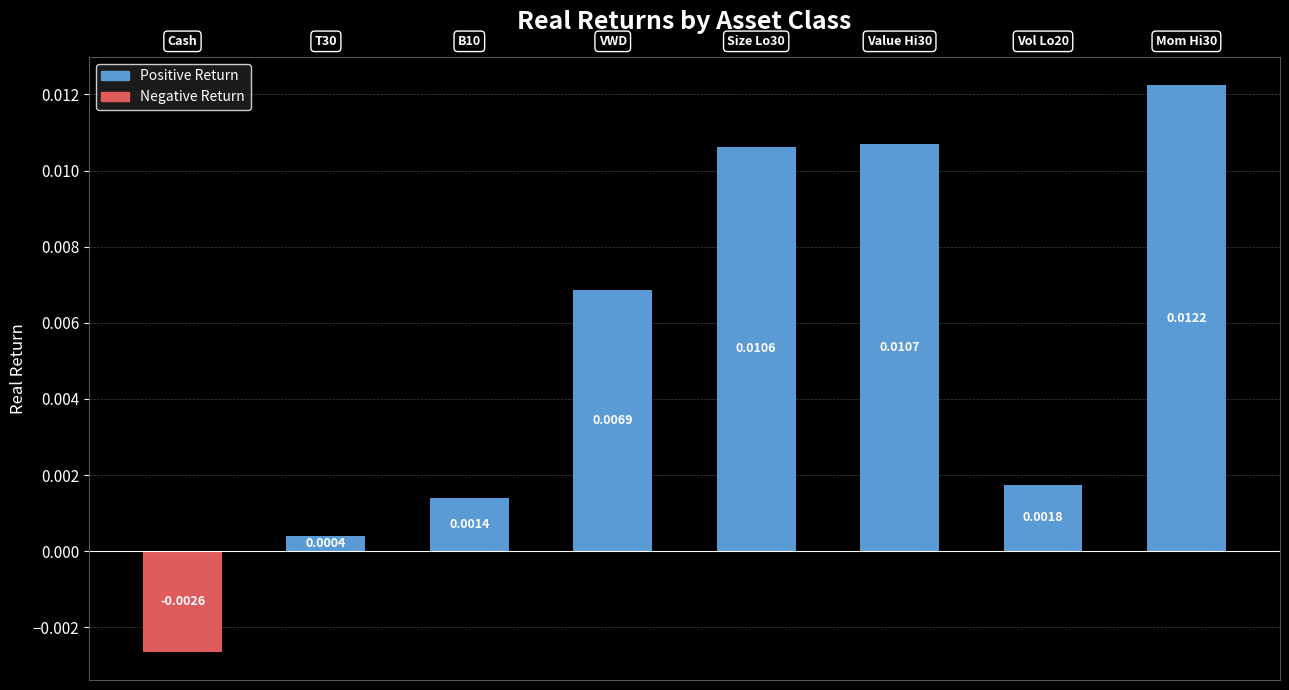

How many values are above zero?

7